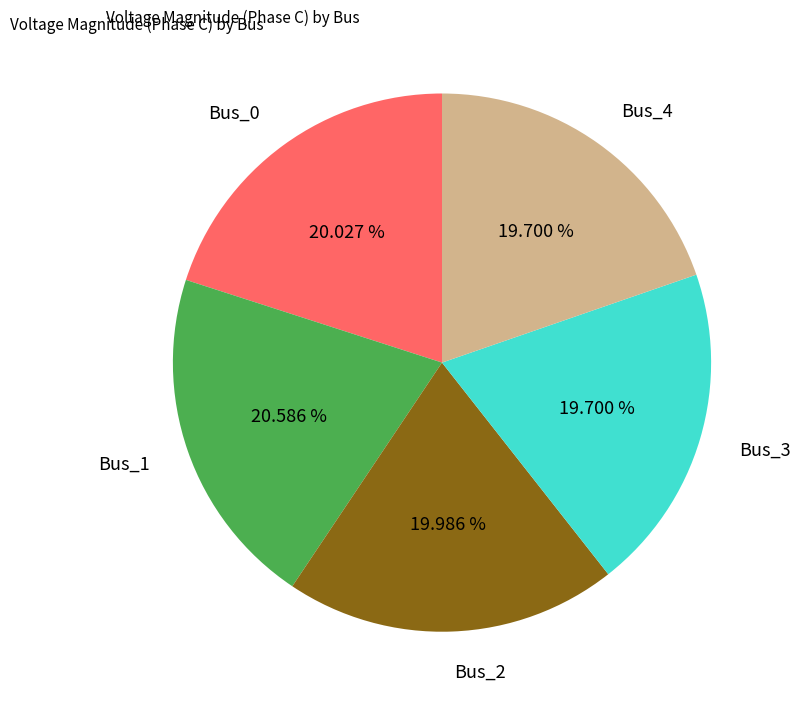

Count the number of slices in the pie.

5